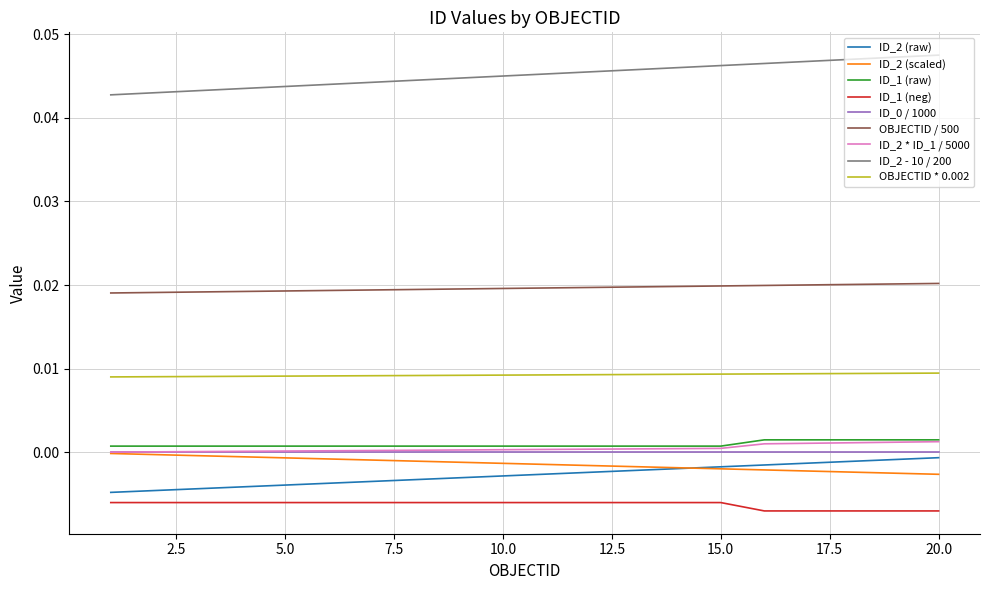

Is this an area chart (filled region under the line)?

No